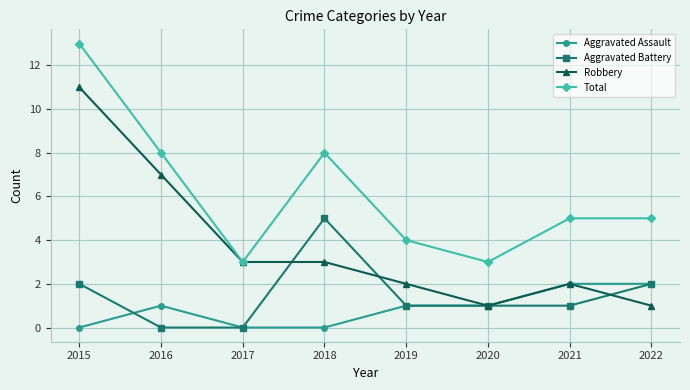

True or false: Total and Aggravated Assault intersect in this chart.

False